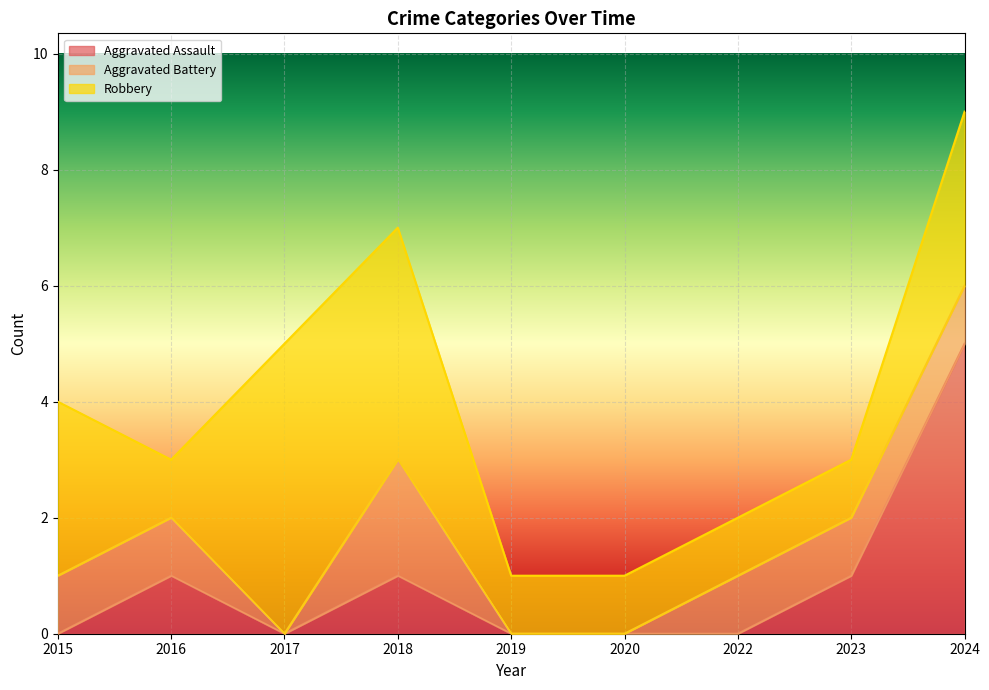

Rank the series at 2017 from lowest to highest value.

Aggravated Assault, Aggravated Battery, Robbery